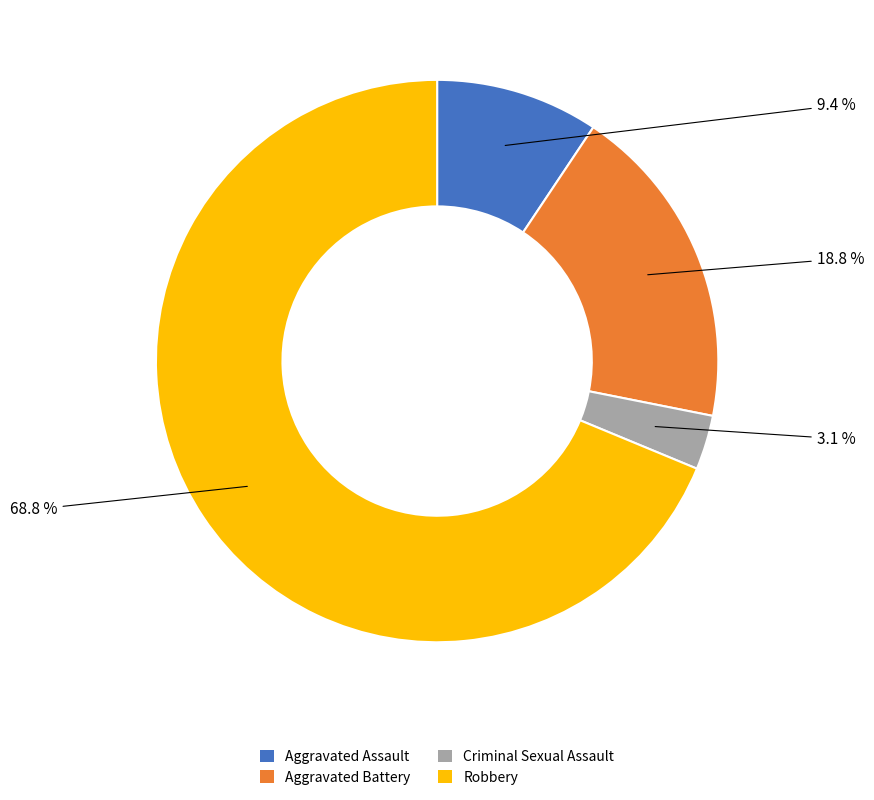

Combined, what portion of the pie is Robbery and Aggravated Assault?

78.1%